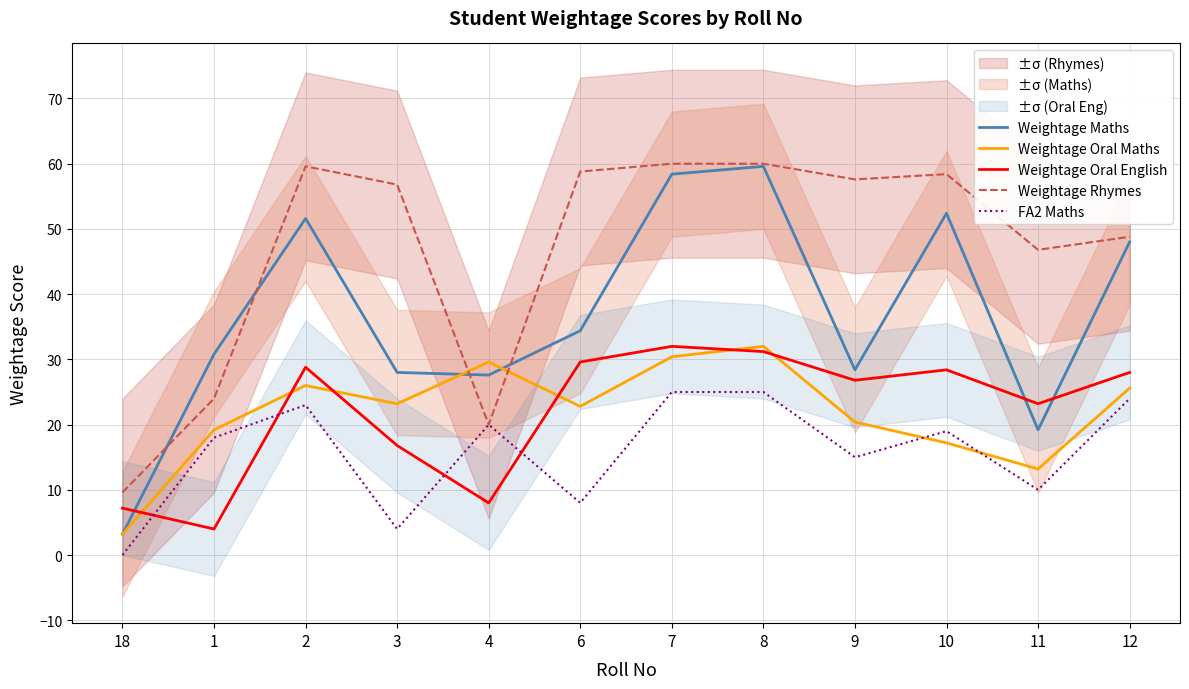

Rank the series at 3 from lowest to highest value.

FA2 Maths, Weightage Oral English, Weightage Oral Maths, Weightage Maths, Weightage Rhymes